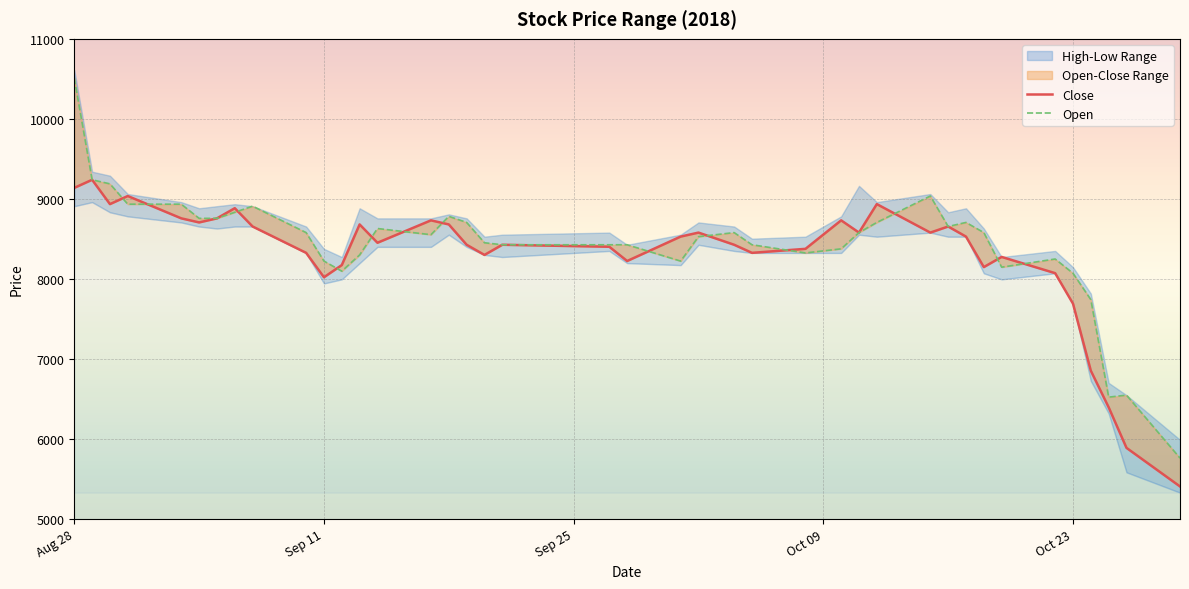

Is the value of Open at 25 greater than the value of Close at 15?

No